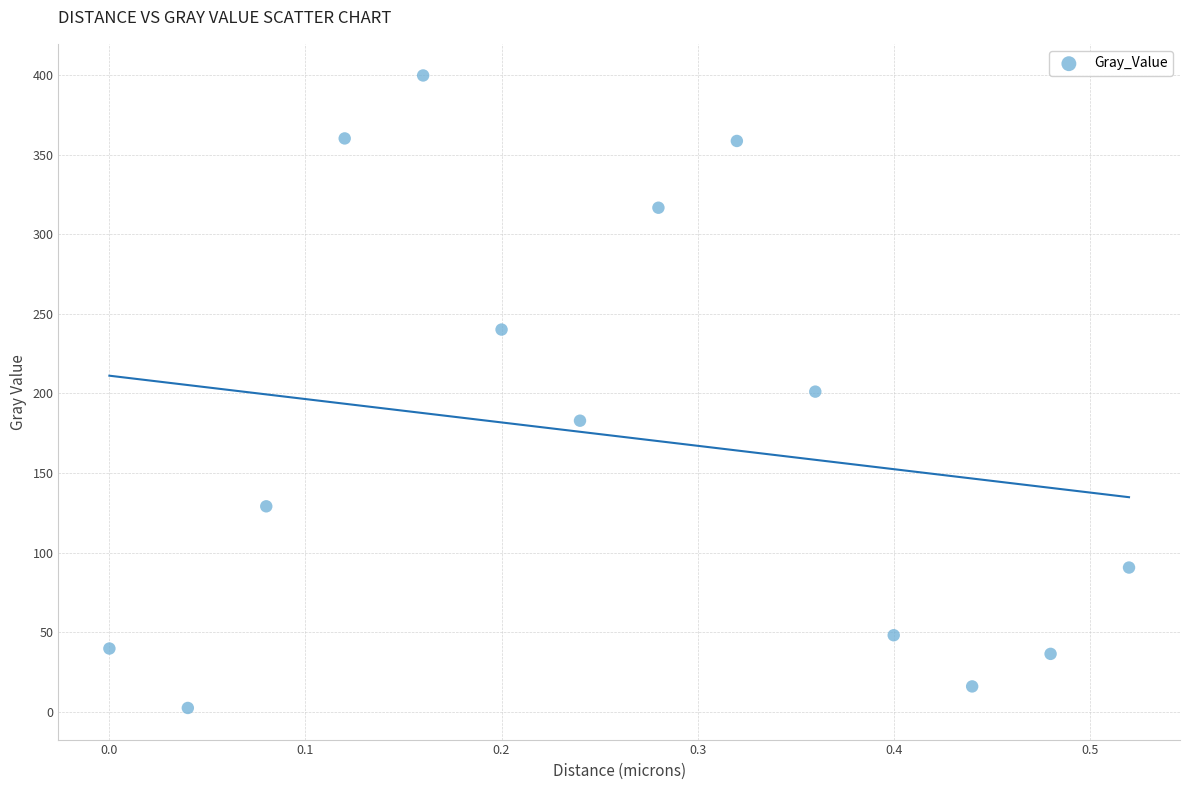

What is the range of X values (max minus min)?

0.5